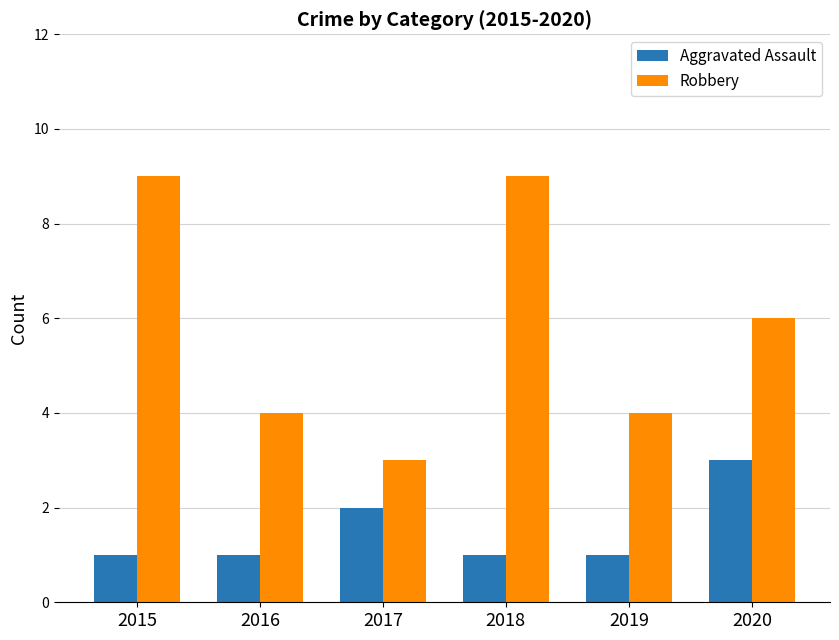

At which label is Aggravated Assault closest to 2?

2017